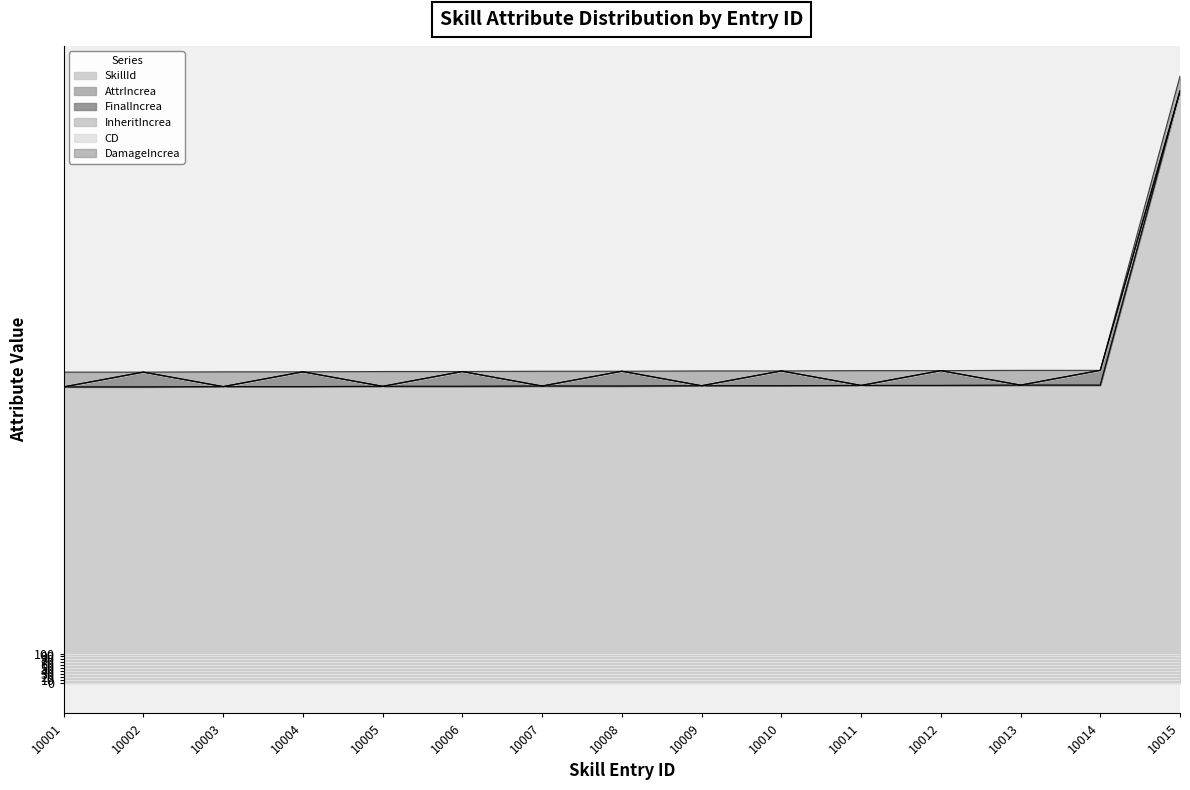

At which label is InheritIncrea closest to 0?

10001